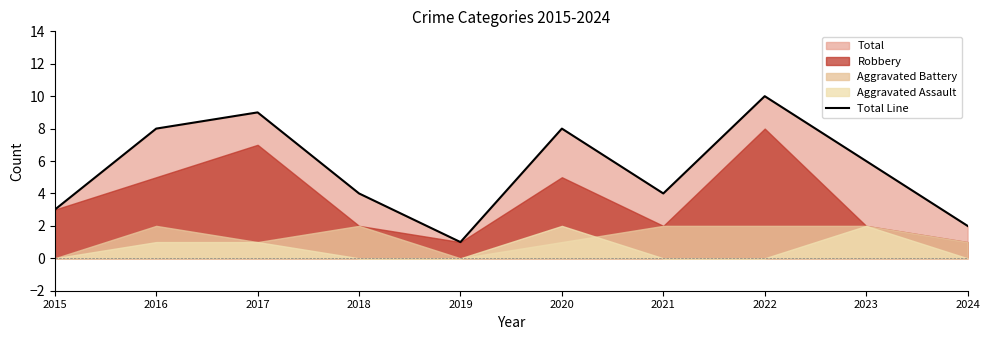

True or false: there are more than 2 points higher than both neighbors.

True